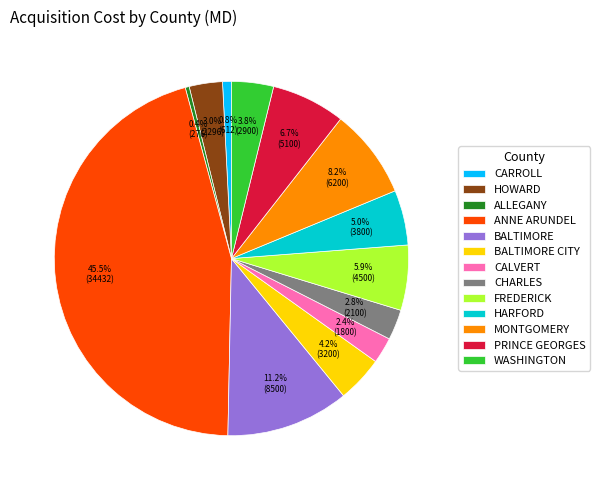

Which has a higher value, BALTIMORE or ALLEGANY?

BALTIMORE